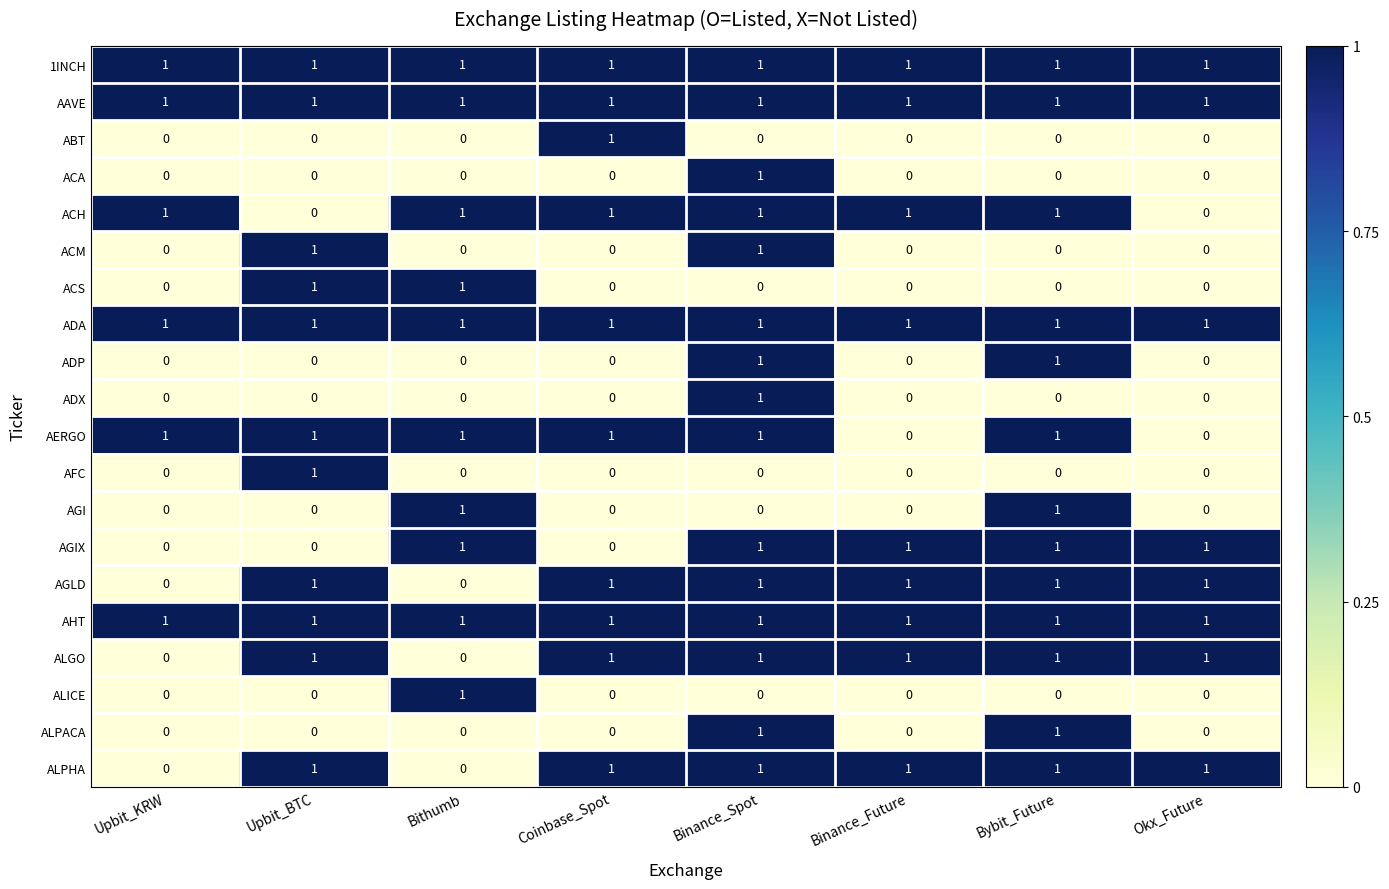

At how many categories does at least one series exceed 0?

8